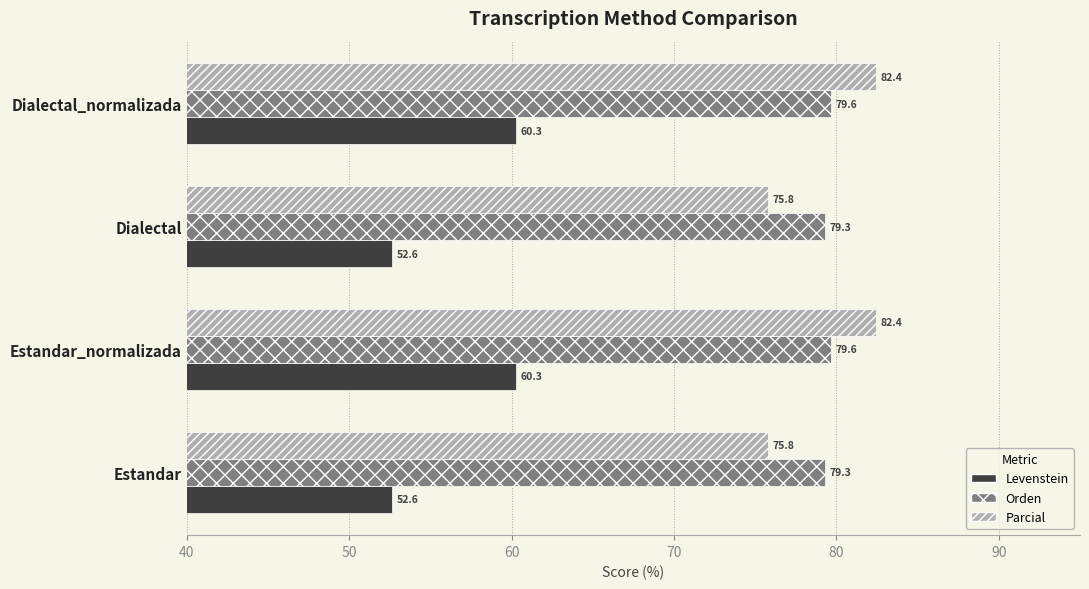

List the series in order of their peak value, highest first.

Parcial, Orden, Levenstein